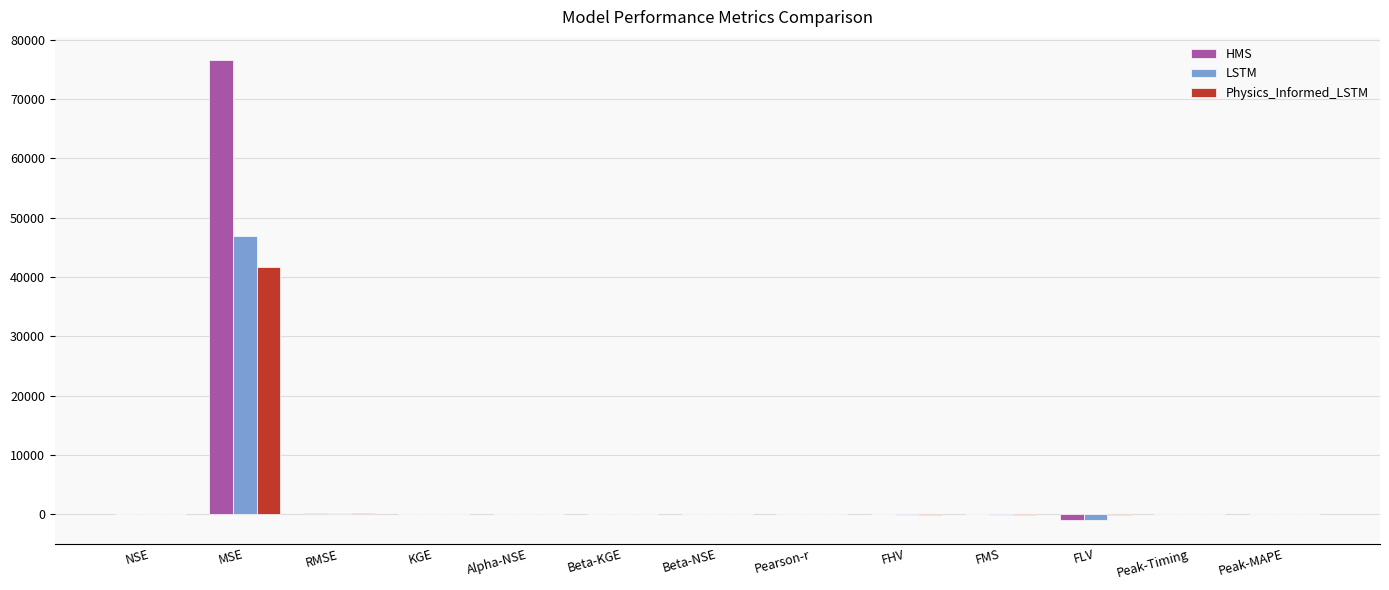

At which category is the sum across all series the highest?

MSE